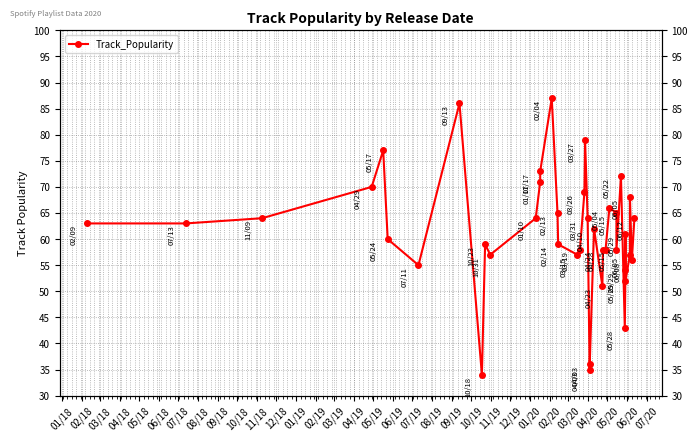

True or false: the data shows 32 at 07/19.

False